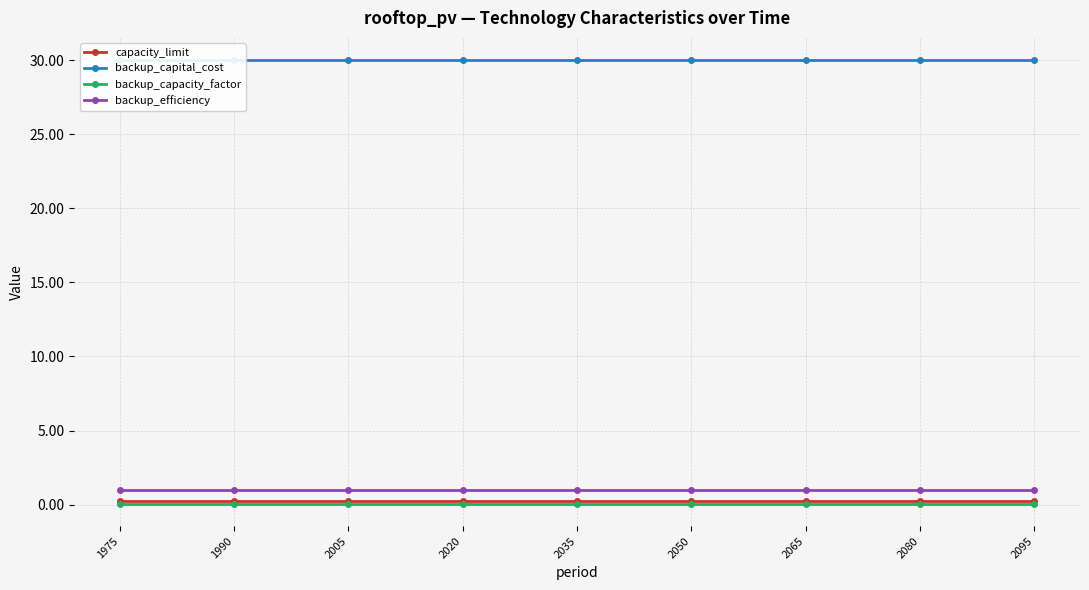

What are all the series names shown in the legend?

capacity_limit, backup_capital_cost, backup_capacity_factor, backup_efficiency